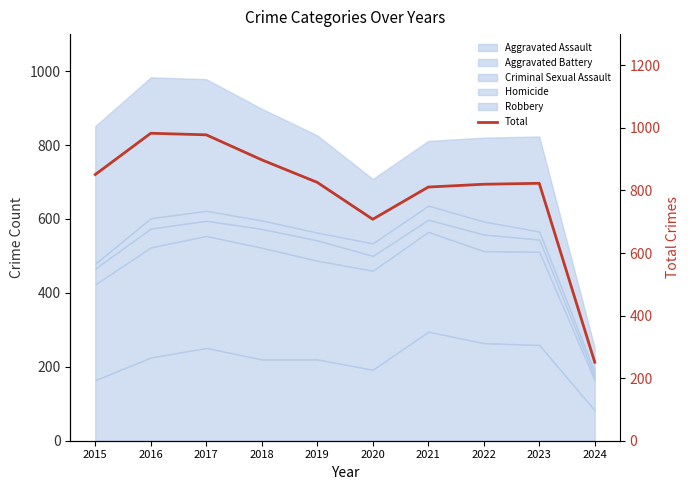

Is it true that the value at 2016 is 983?

True